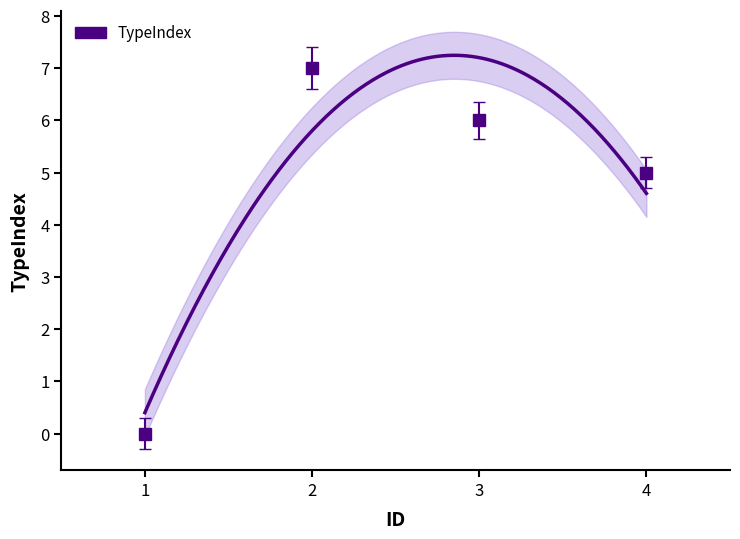

Count the number of categories in the chart.

4